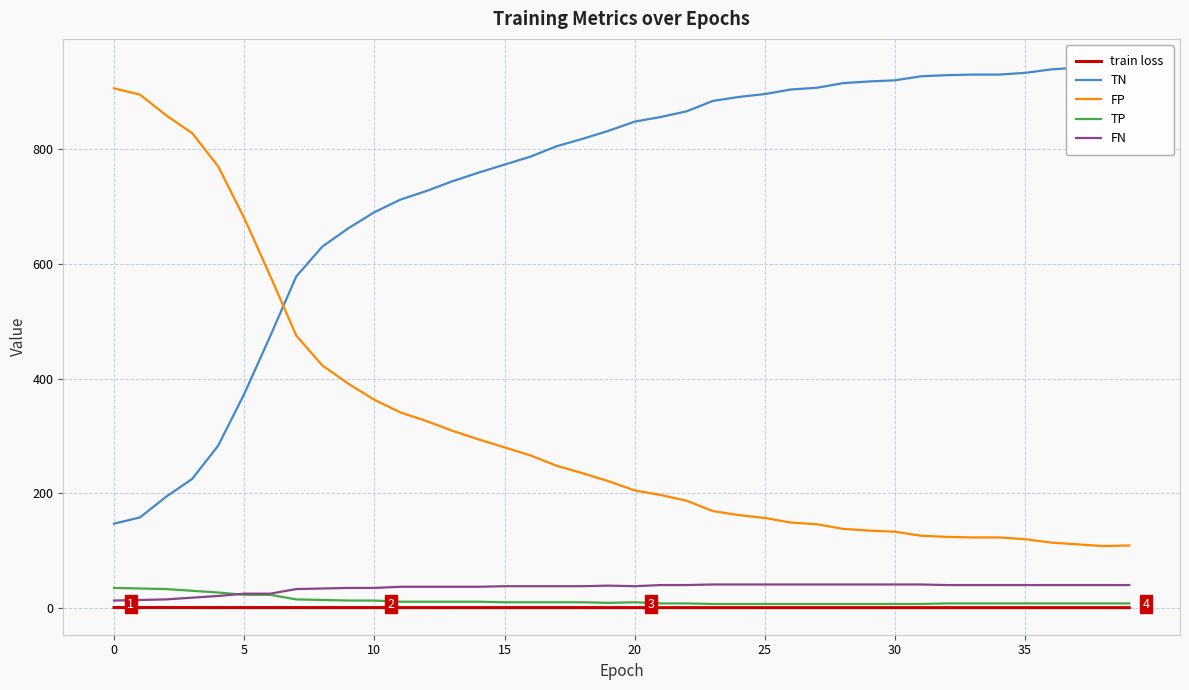

Is it true that FN equals 40.0 at 33?

True